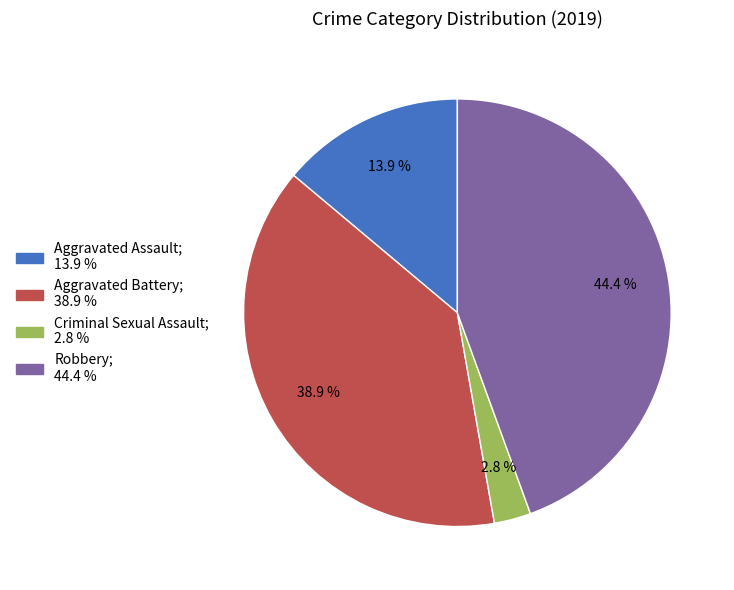

Does any single category account for the majority?

No